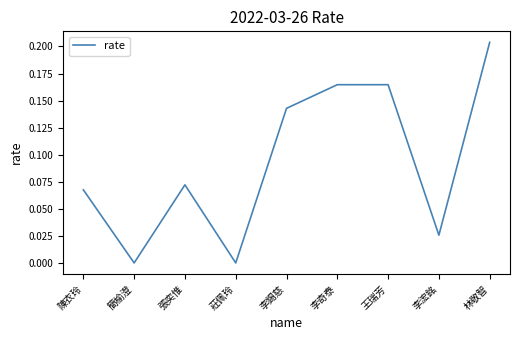

What is the change in value from 簡榆澄 to 張奕惟?

+0.1